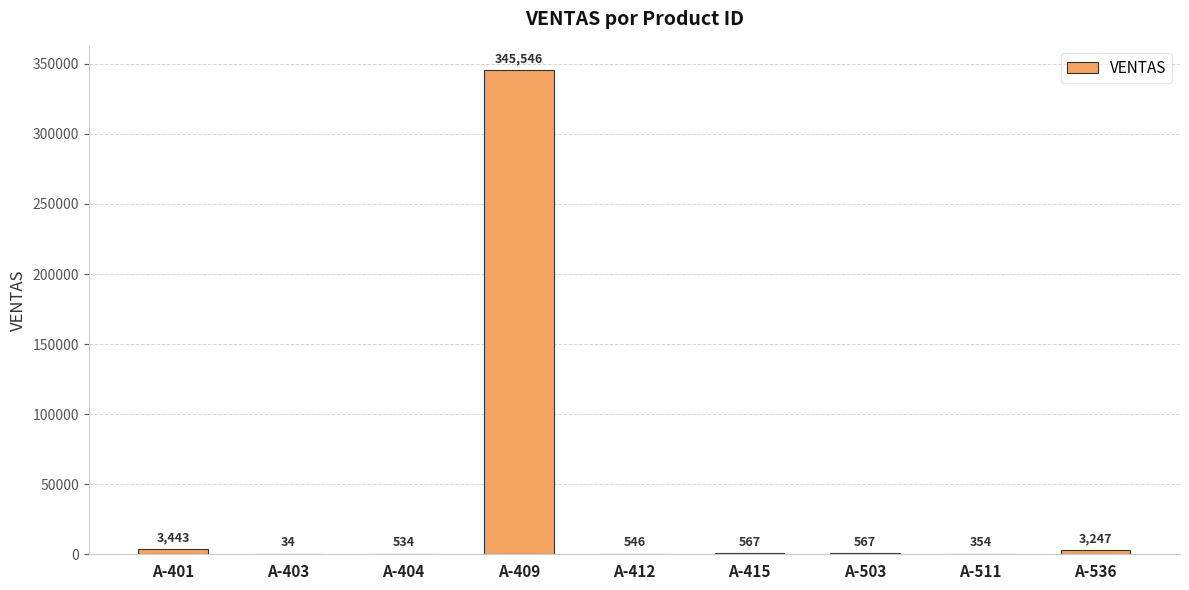

Which category has the highest value across all series?

A-409